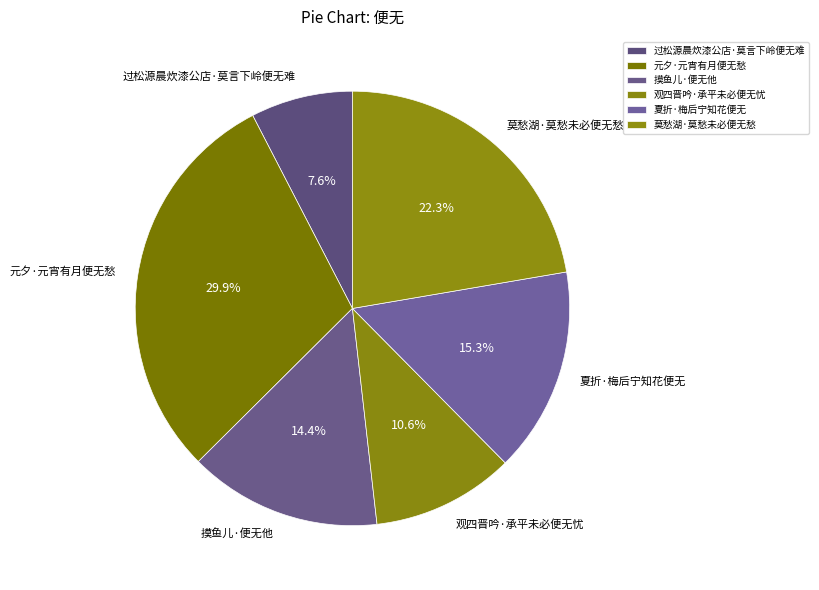

The 夏折·梅后宁知花便无 slice represents 3% of the pie. True or false?

False